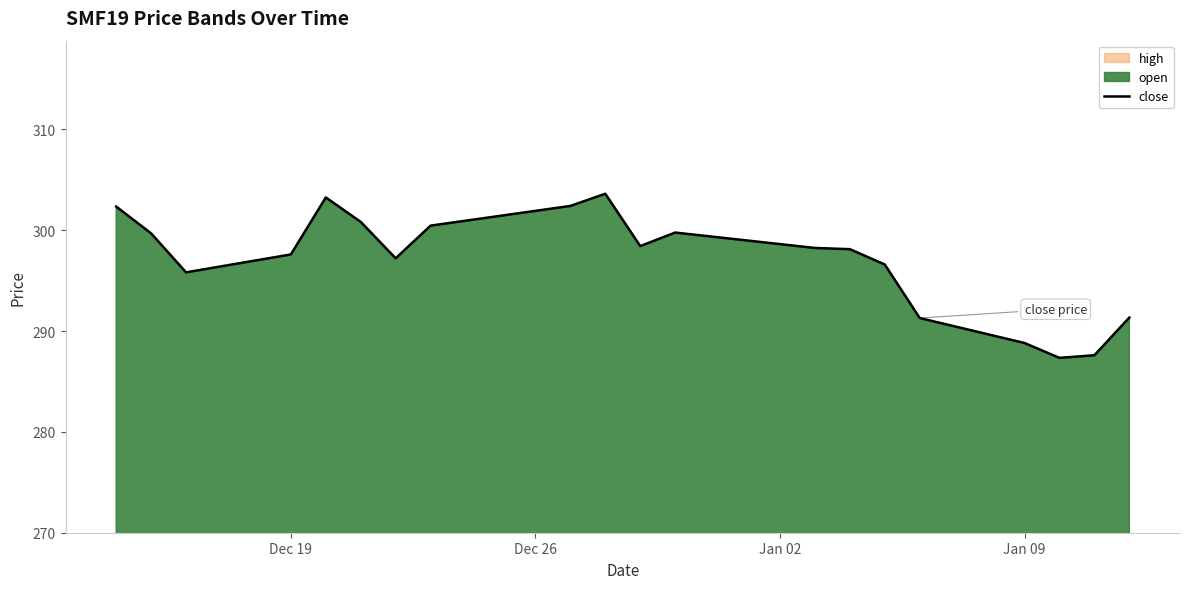

What is the difference between the maximum and minimum values?

16.3